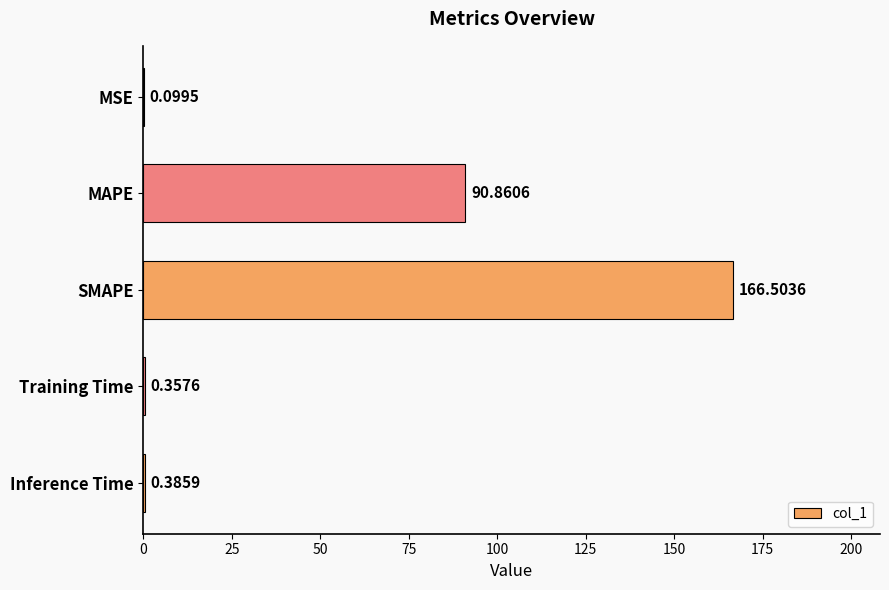

Which category has the highest value across all series?

SMAPE